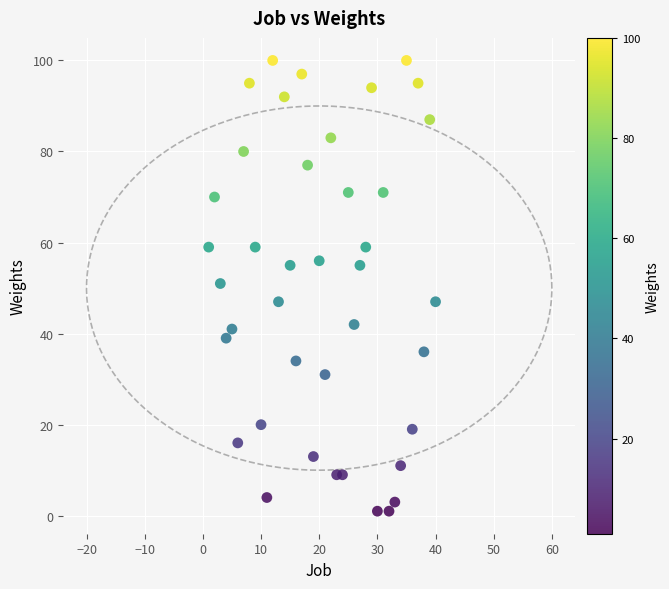

What is the range of Y values (max minus min)?

99